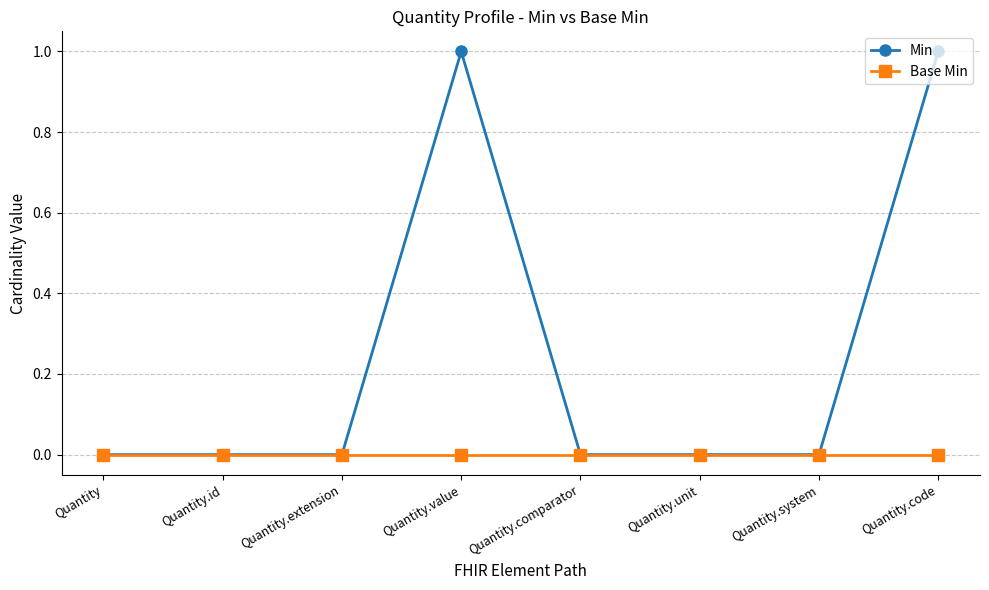

What is the spread (max minus min) of values at Quantity.code?

1